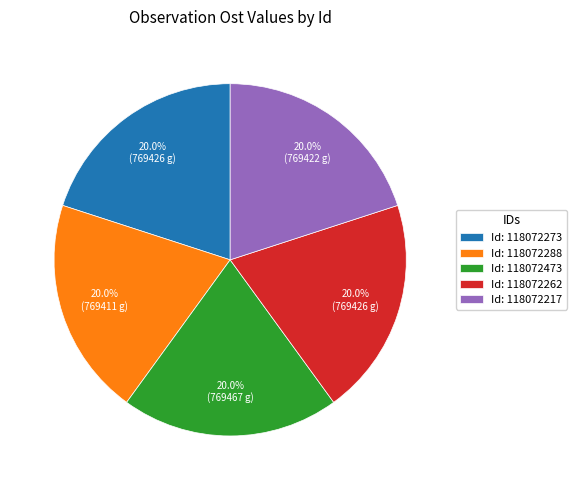

What percentage is NOT represented by Id: 118072273?

80.0%